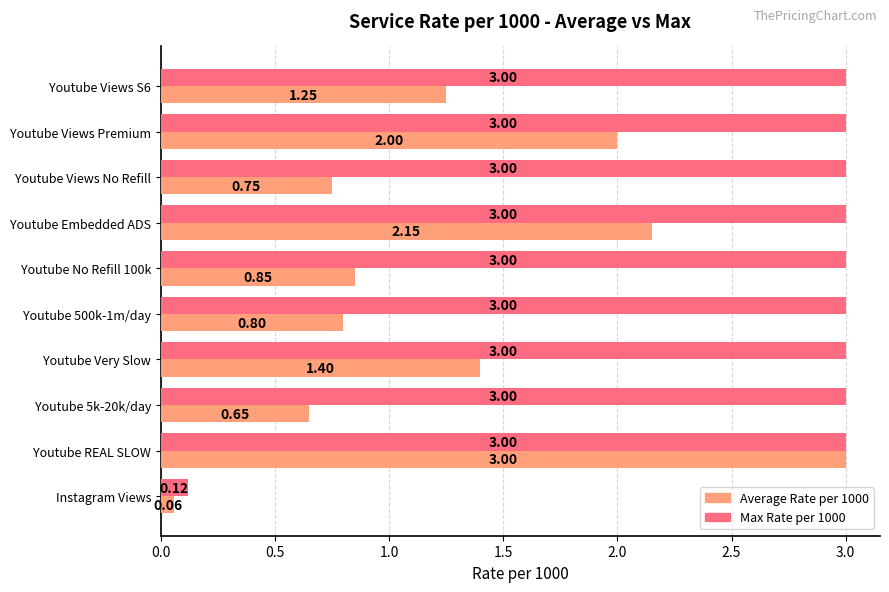

At which label does Average Rate per 1000 reach its peak?

Youtube REAL SLOW